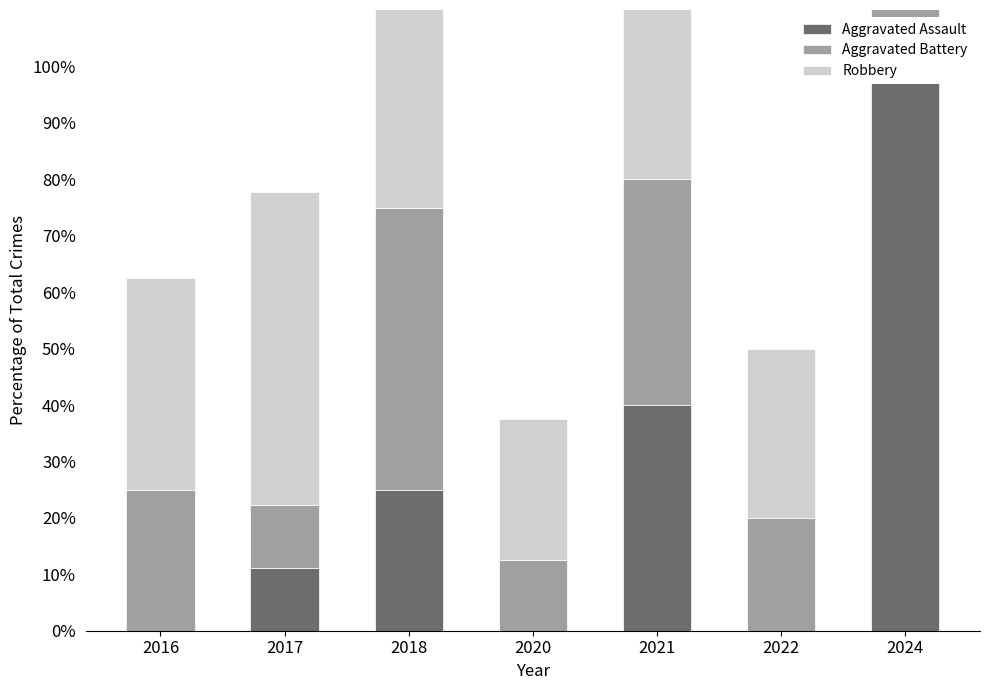

Which category has the lowest value across all series?

2016